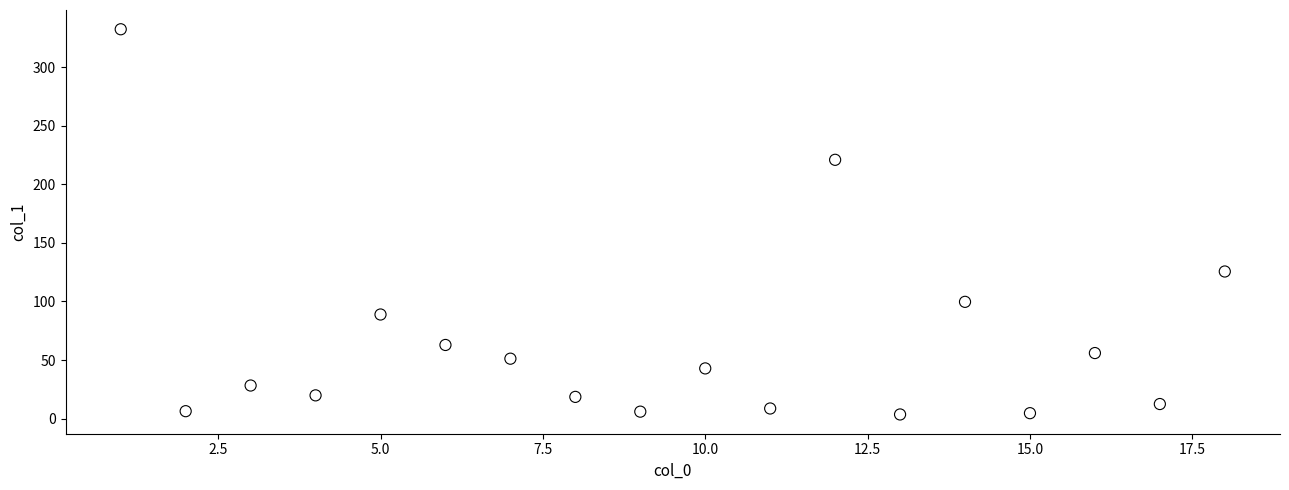

What Y value in the scatter plot is closest to 167?

125.6